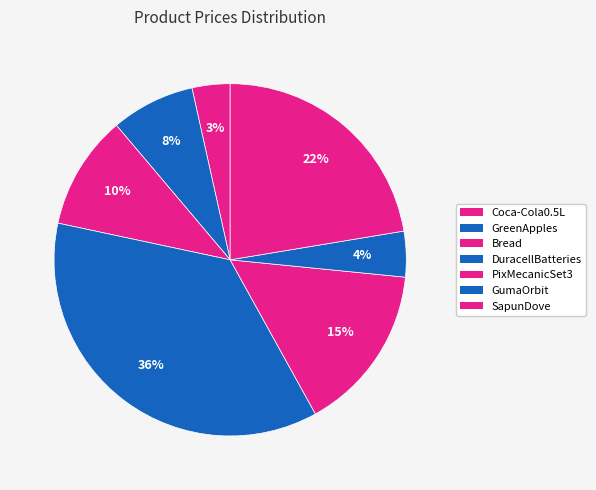

Which category has the smallest portion of the pie?

Coca-Cola0.5L